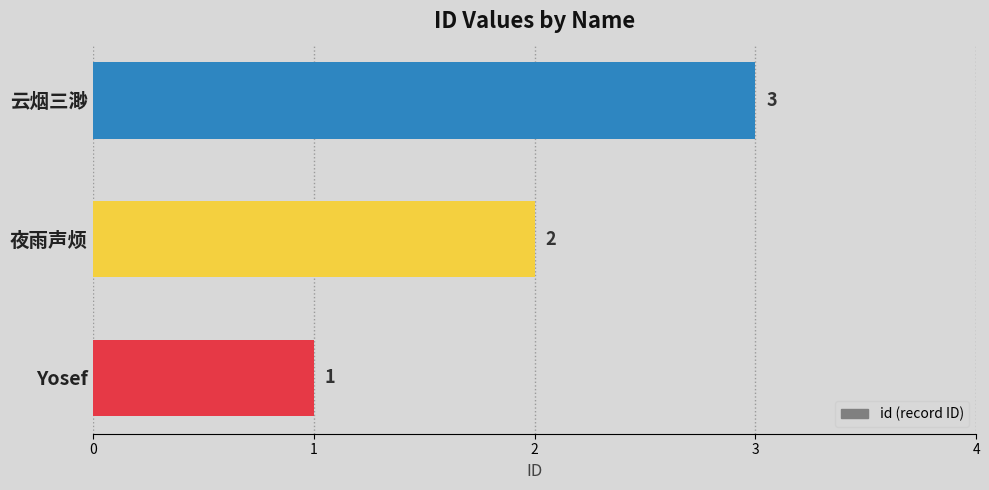

Which label corresponds to the smallest value in the chart?

Yosef